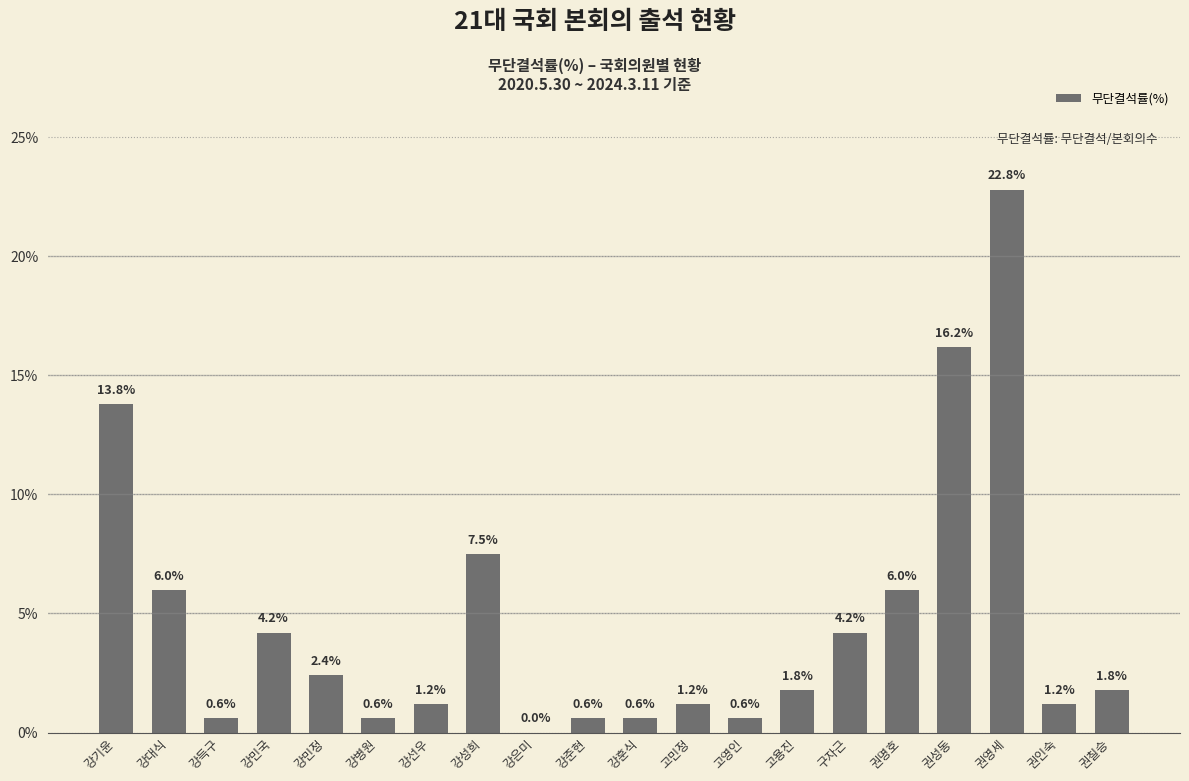

The chart shows a value of 4.0 at 강민정. True or false?

False